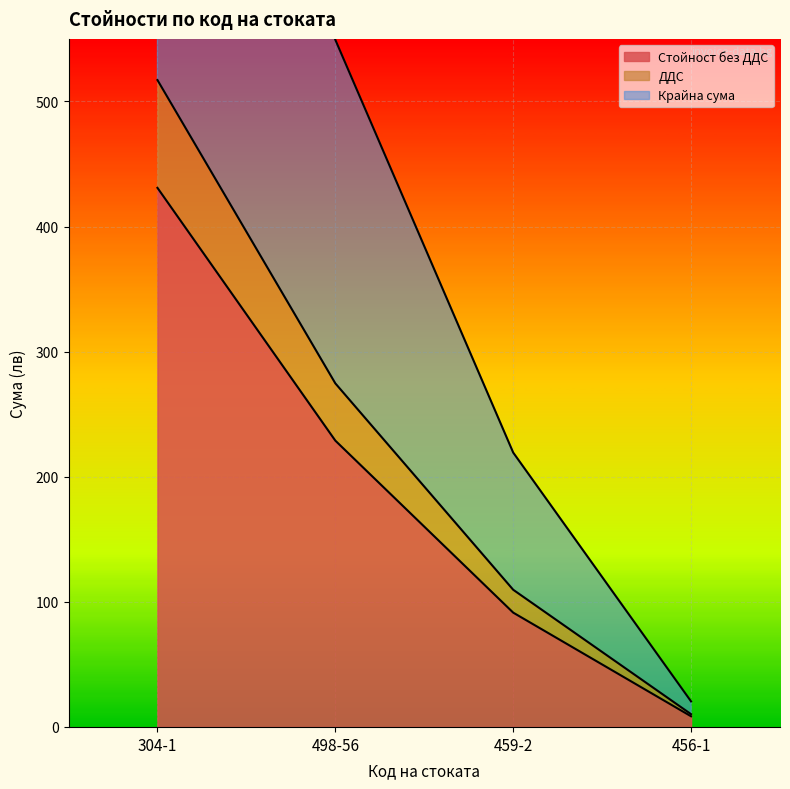

Is it true that ДДС equals 411.6 at 498-56?

False